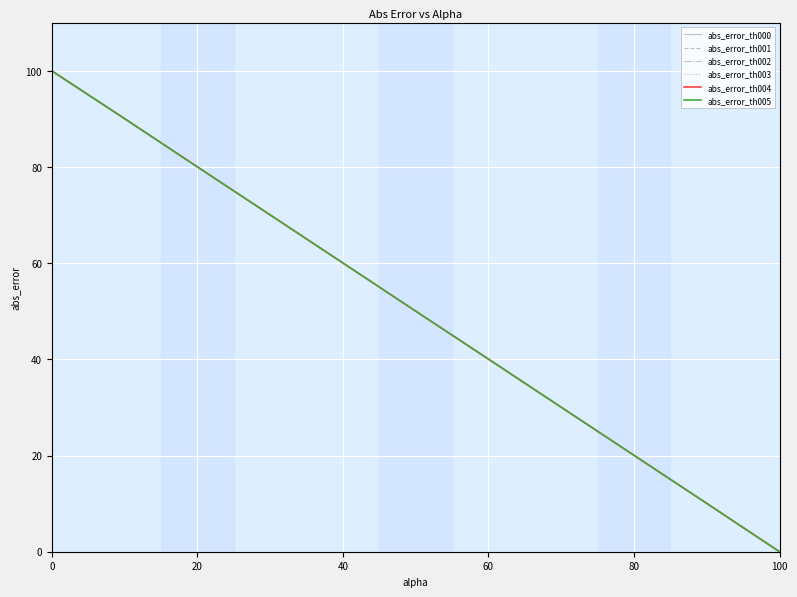

Does the chart have visible grid lines?

Yes